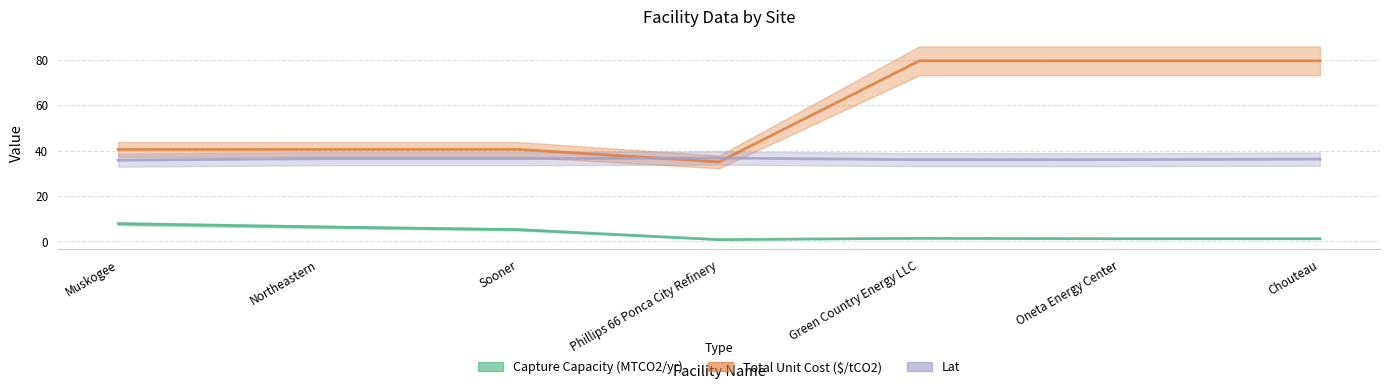

What position from the left is Northeastern?

2